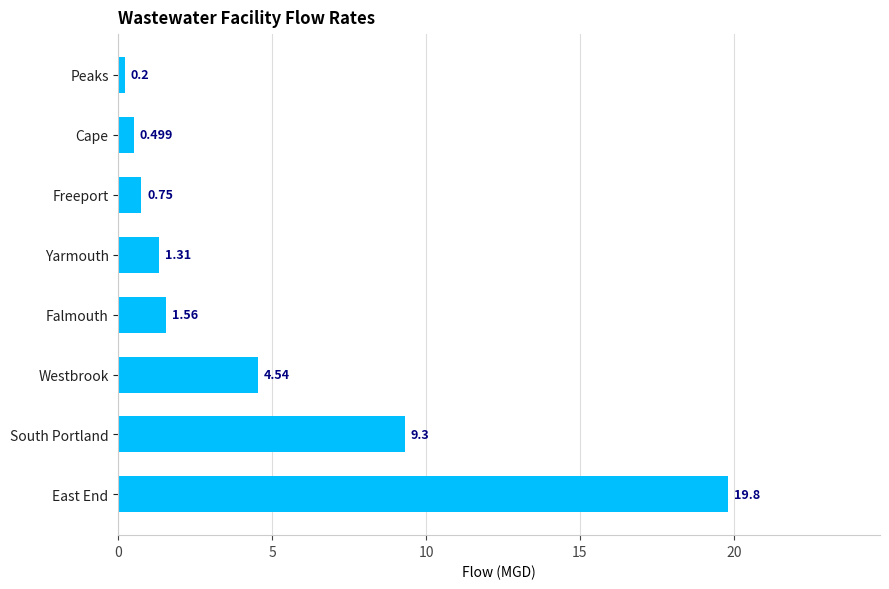

What is the label of the 7th bar from the bottom?

Cape